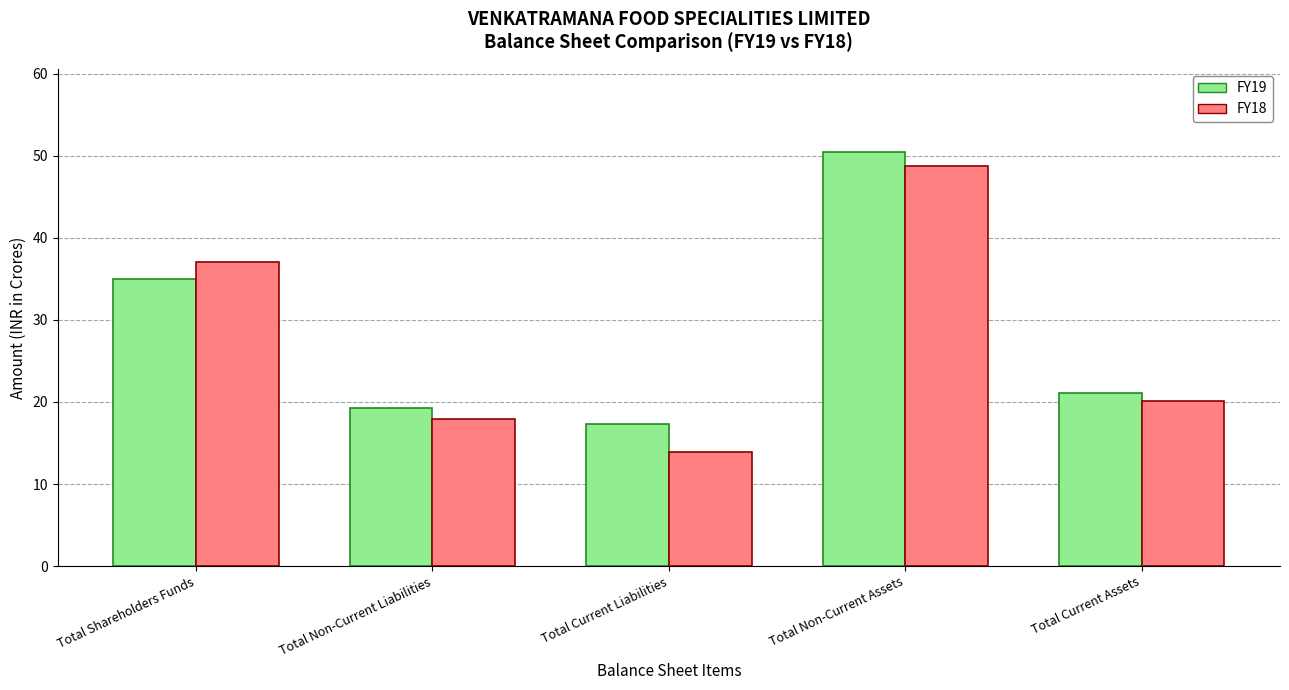

The value of FY18 at Total Non-Current Assets is 48.8. True or false?

True